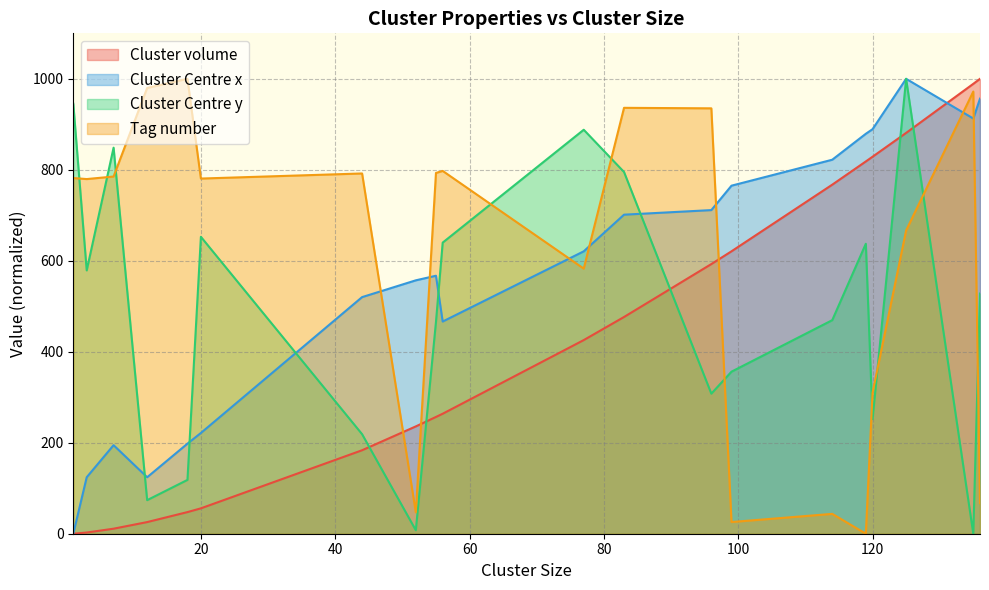

Is it true that Cluster volume equals -529.5 at 1.0?

False